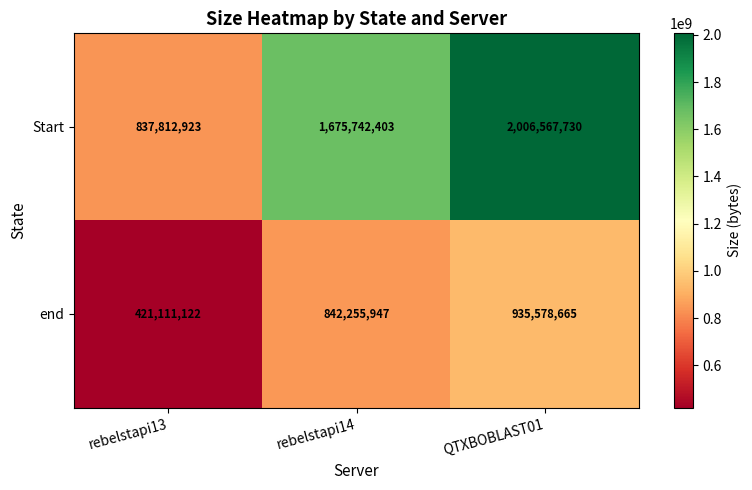

At which category is the sum across all series the highest?

QTXBOBLAST01